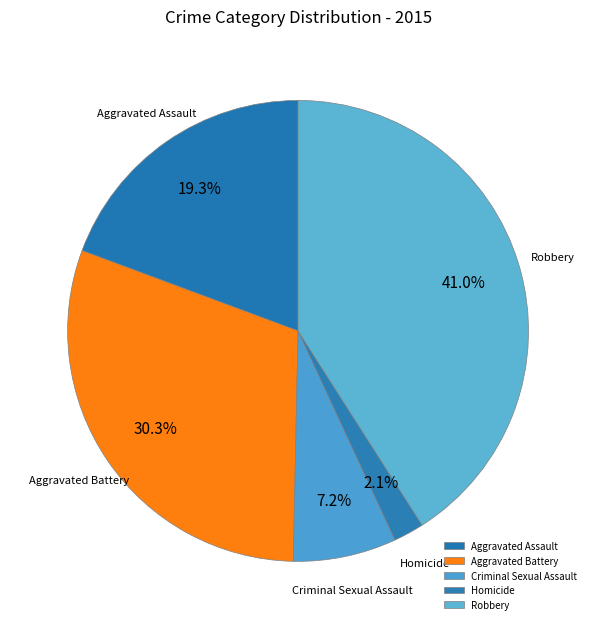

Count the number of slices in the pie.

5